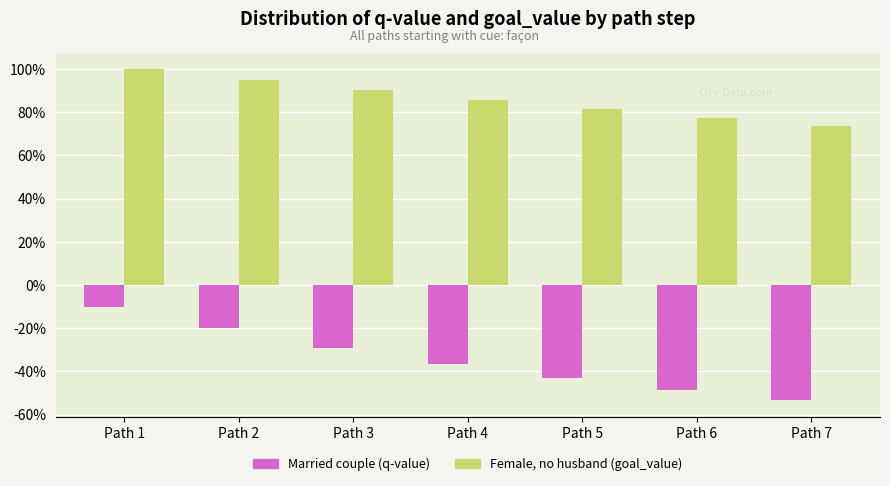

What is the value of the Married couple (q-value) bar at the 6th from the left?

-0.5